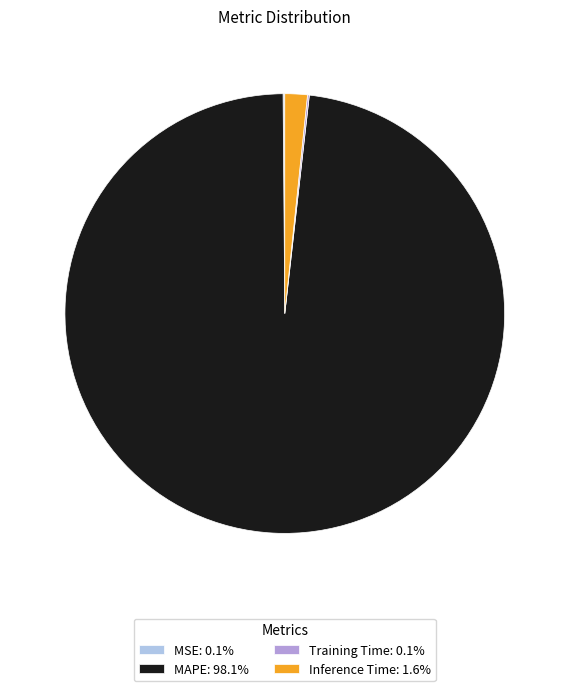

Is MAPE: 98.1% the majority of the pie?

Yes